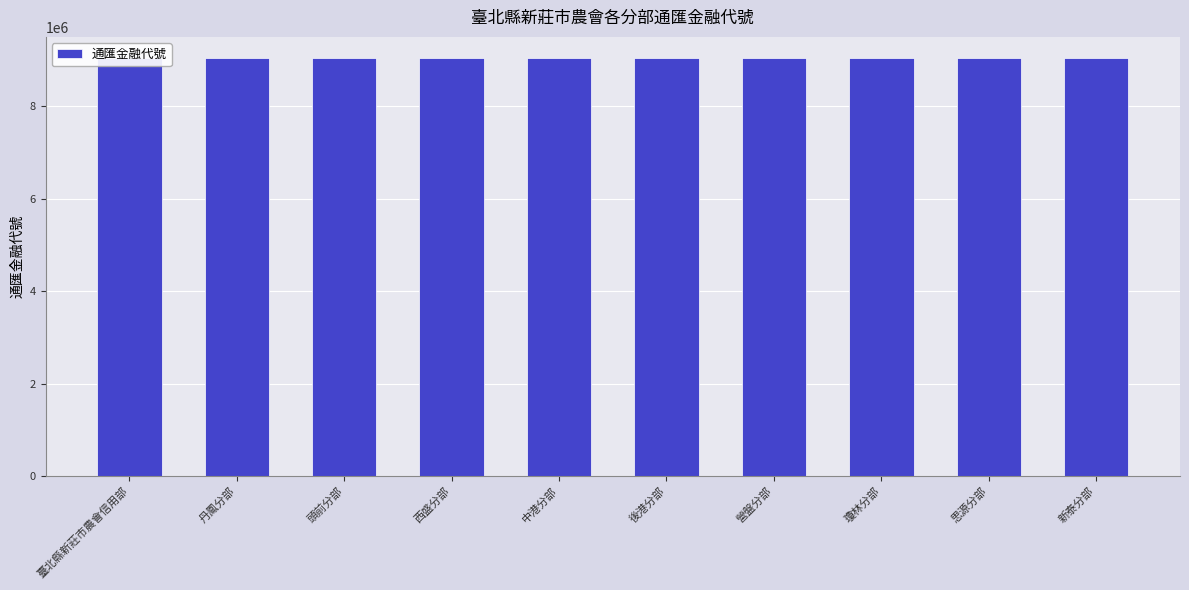

Approximately how many times larger is the value at 西盛分部 compared to 頭前分部?

1.0